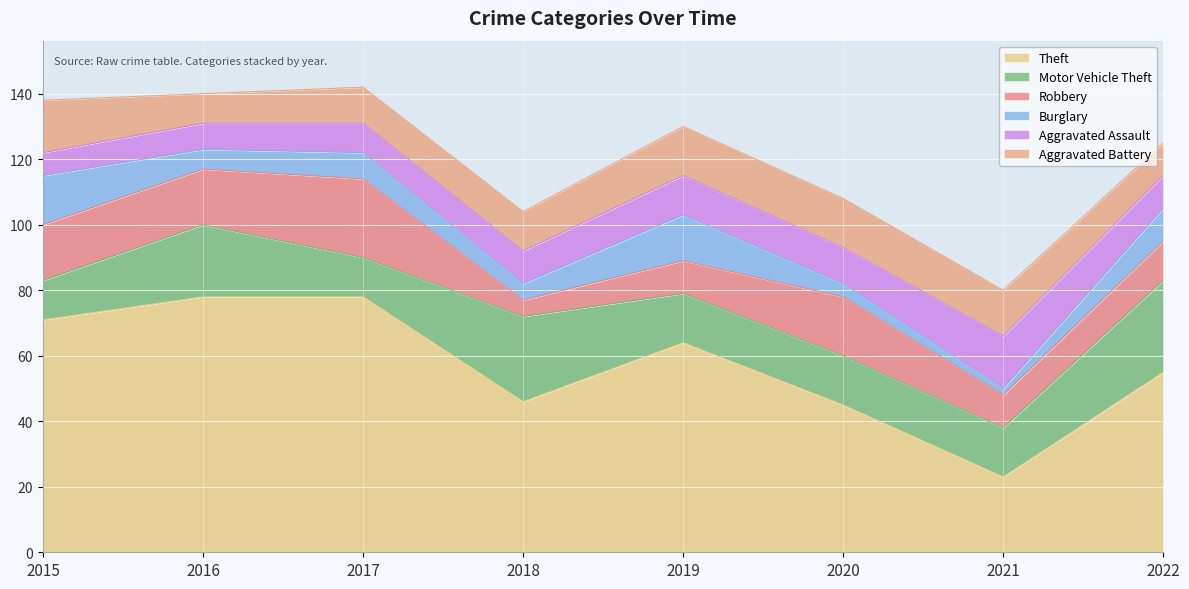

What is the difference between the highest and lowest values at 2015?

64